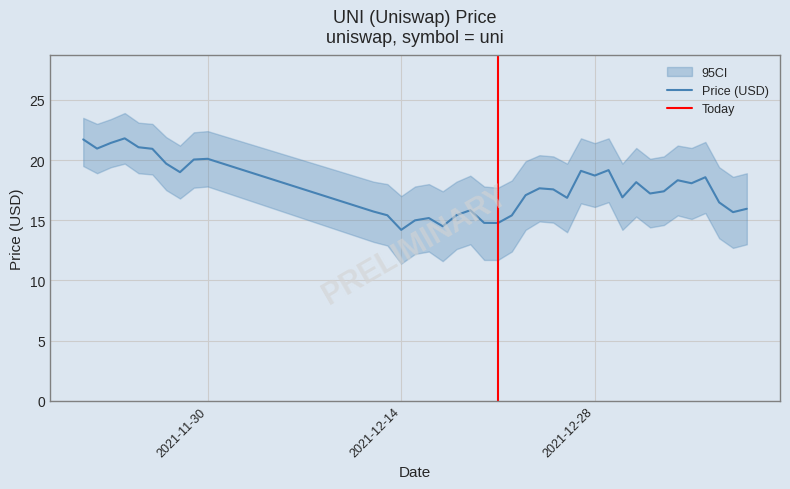

What is the difference between the maximum and minimum values?

7.6